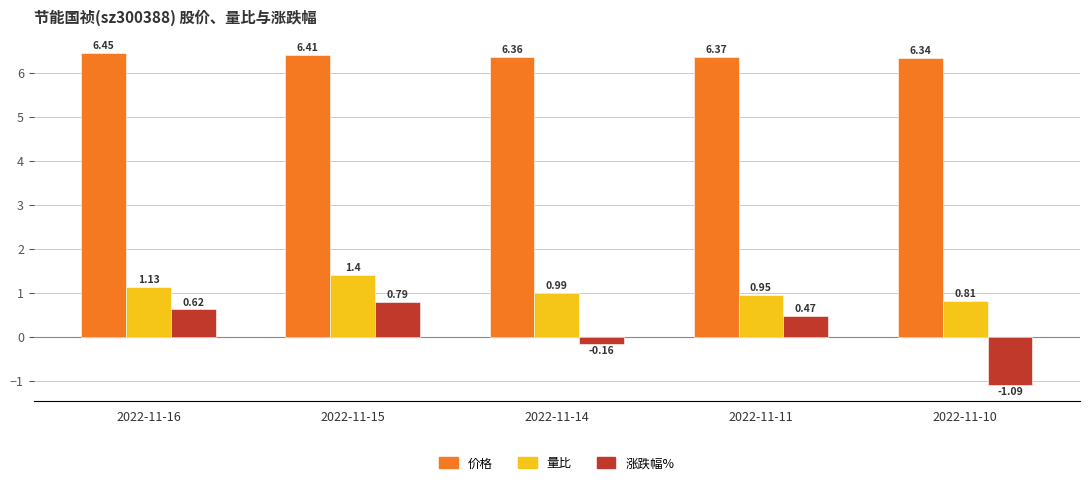

What is the sum of the 量比 values at 2022-11-16 and 2022-11-14?

2.1